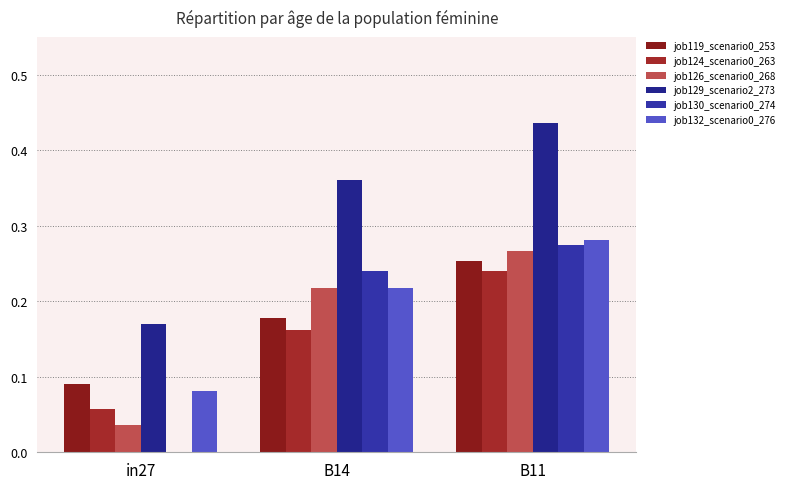

What is the difference between the maximum and minimum values in the job124_scenario0_263 series?

0.2